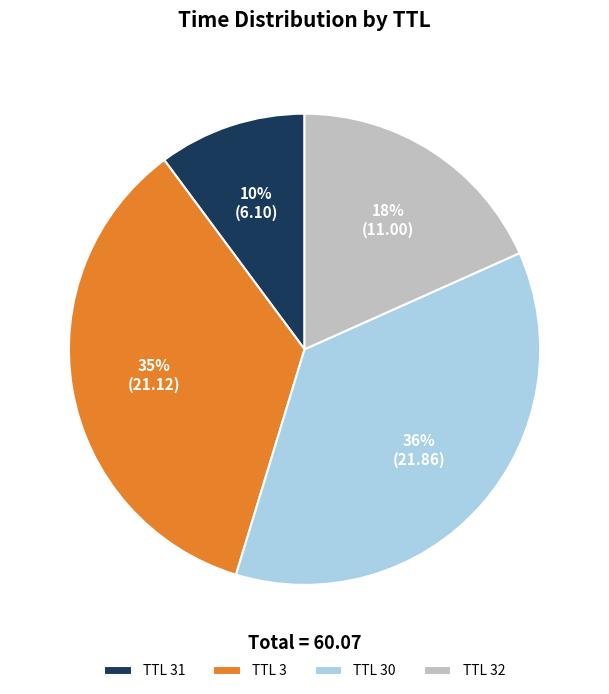

True or false: TTL 30 accounts for 48% of the total.

False